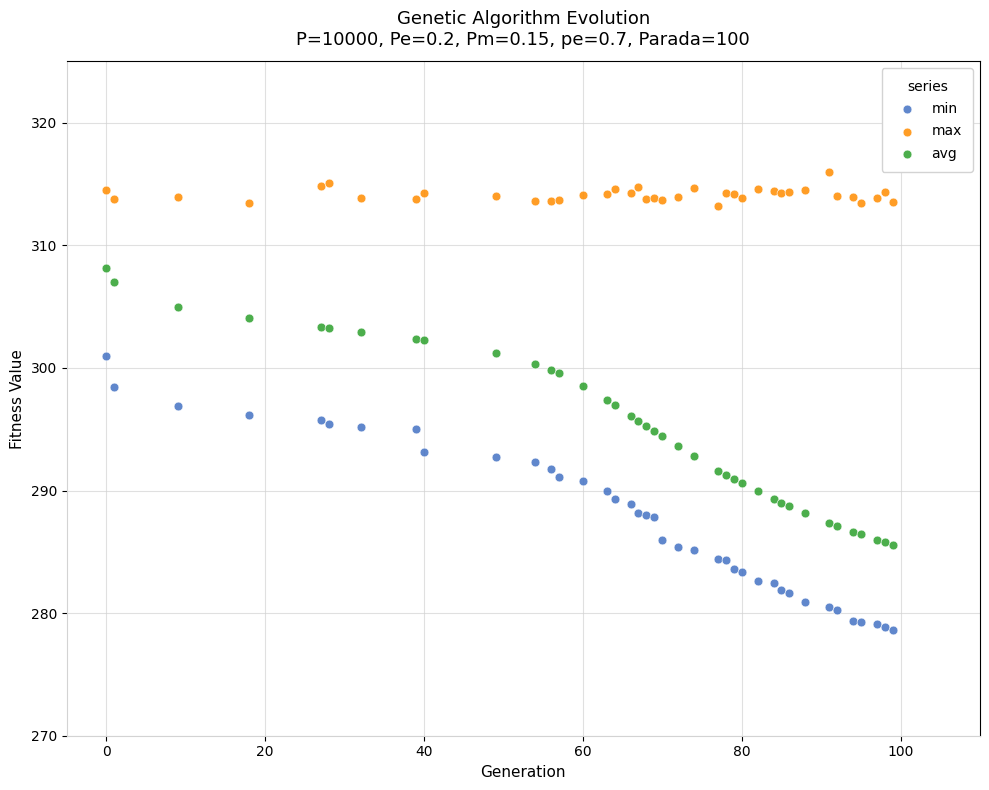

Which series has the largest Y range (max minus min)?

avg